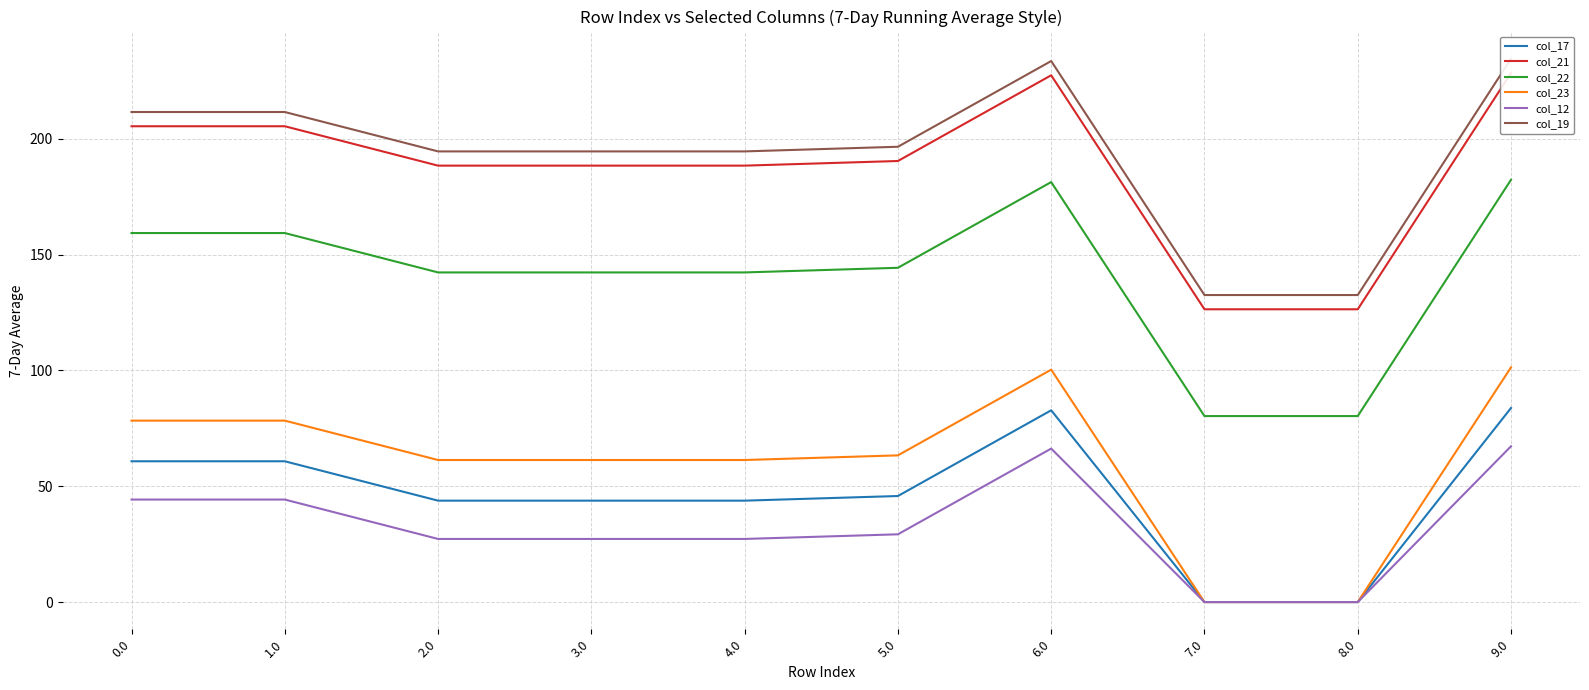

The value of col_19 at 2.0 is 254.2. True or false?

False